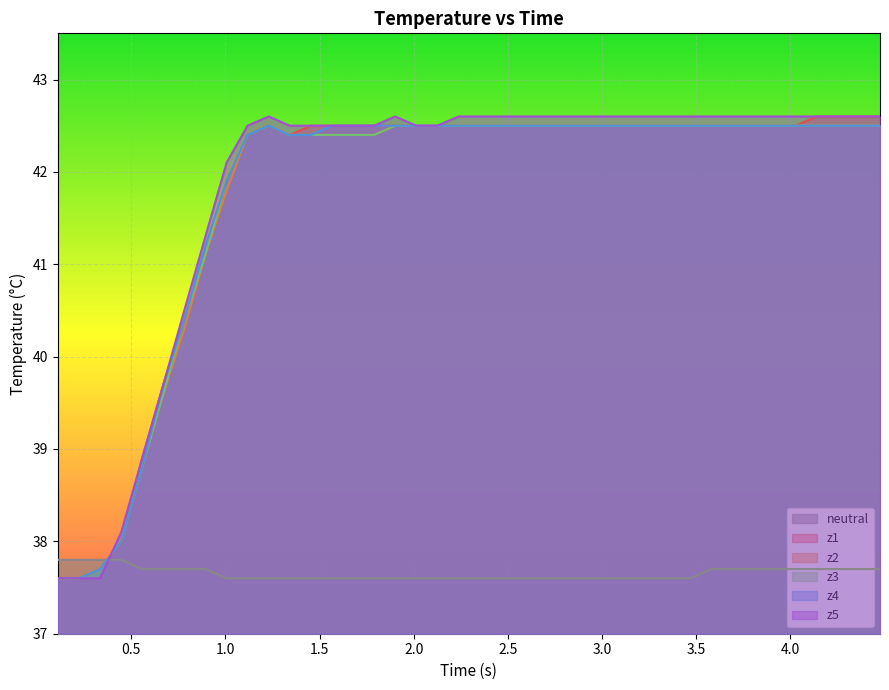

Which series has the largest total across all categories?

z5